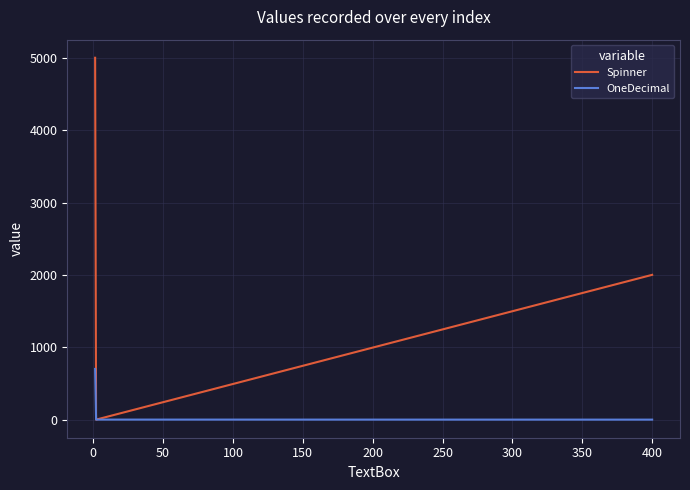

List the series in order of their overall mean, lowest first.

OneDecimal, Spinner